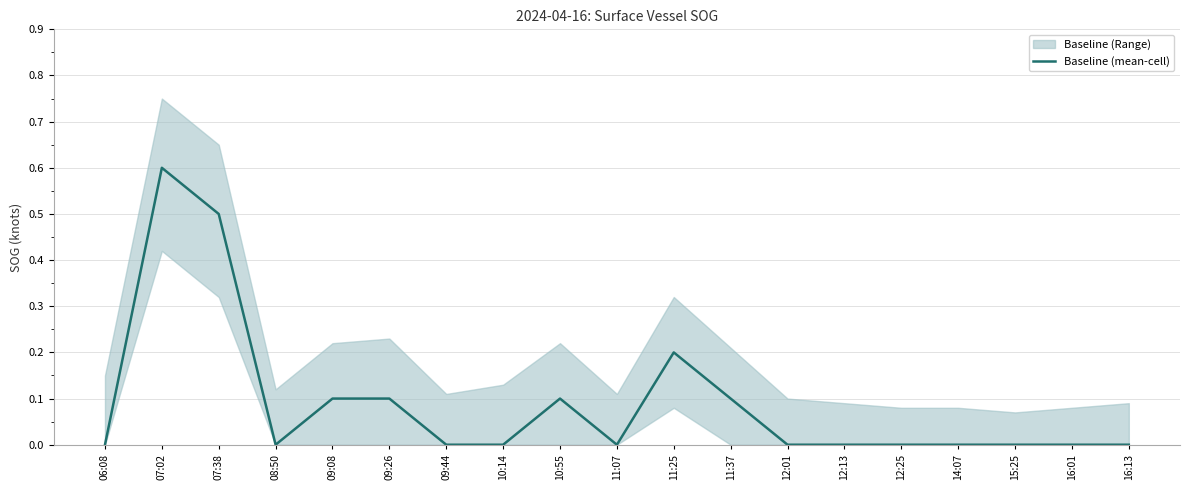

What is the difference between the maximum and minimum values?

0.6